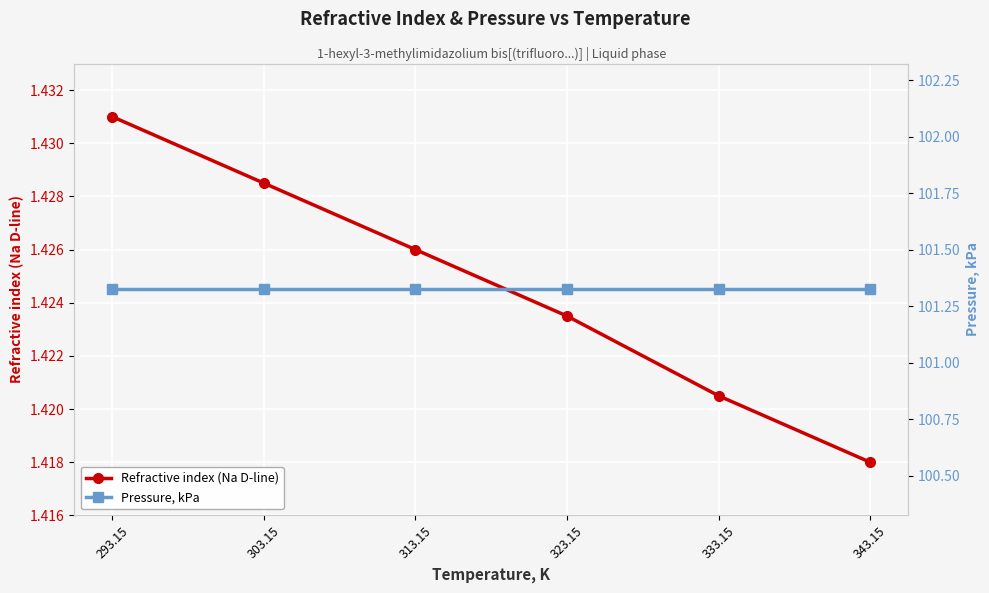

Does the chart display data point markers on the line(s)?

Yes